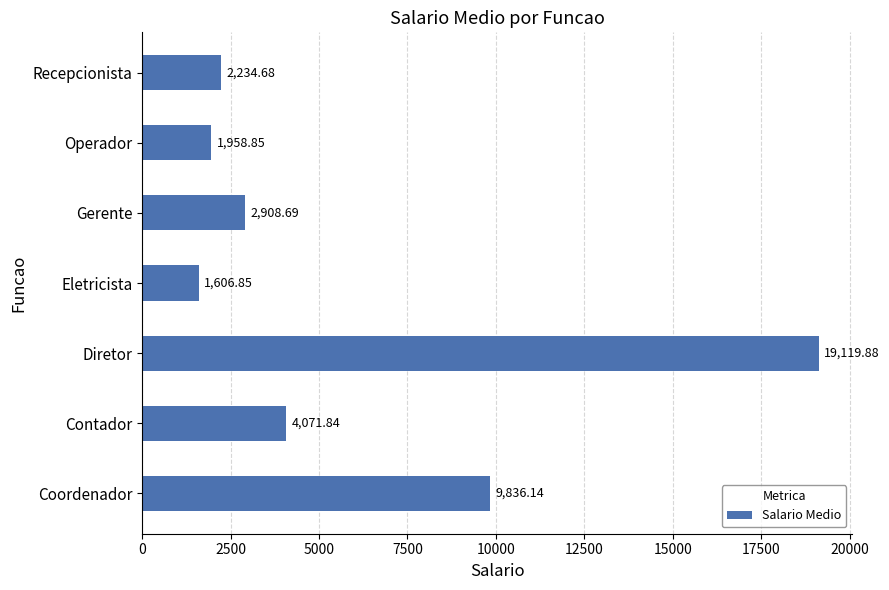

Rank the categories by value from lowest to highest.

Eletricista, Operador, Recepcionista, Gerente, Contador, Coordenador, Diretor